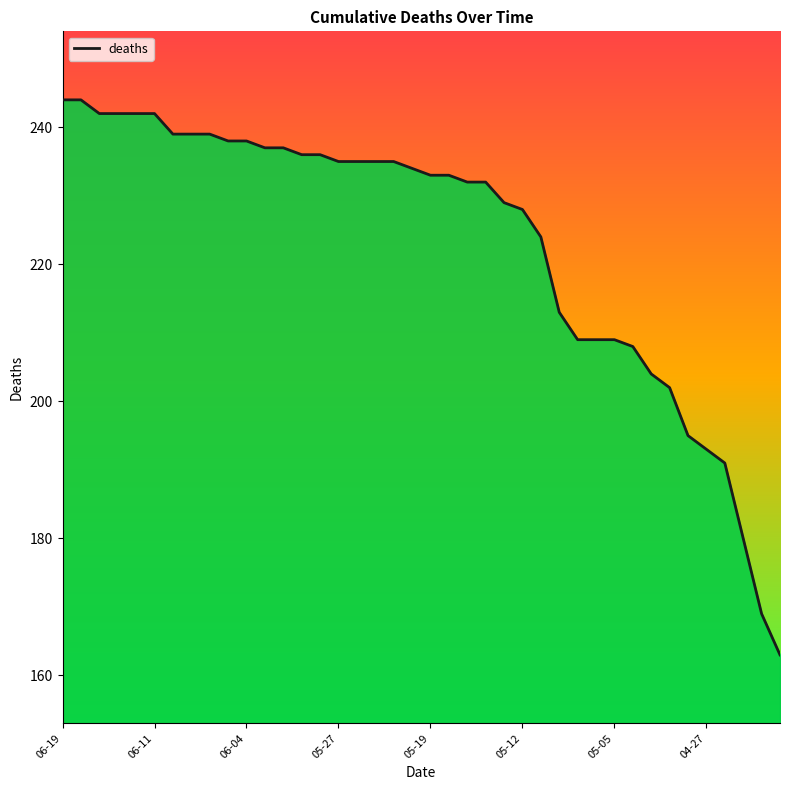

What is the greatest value displayed?

244